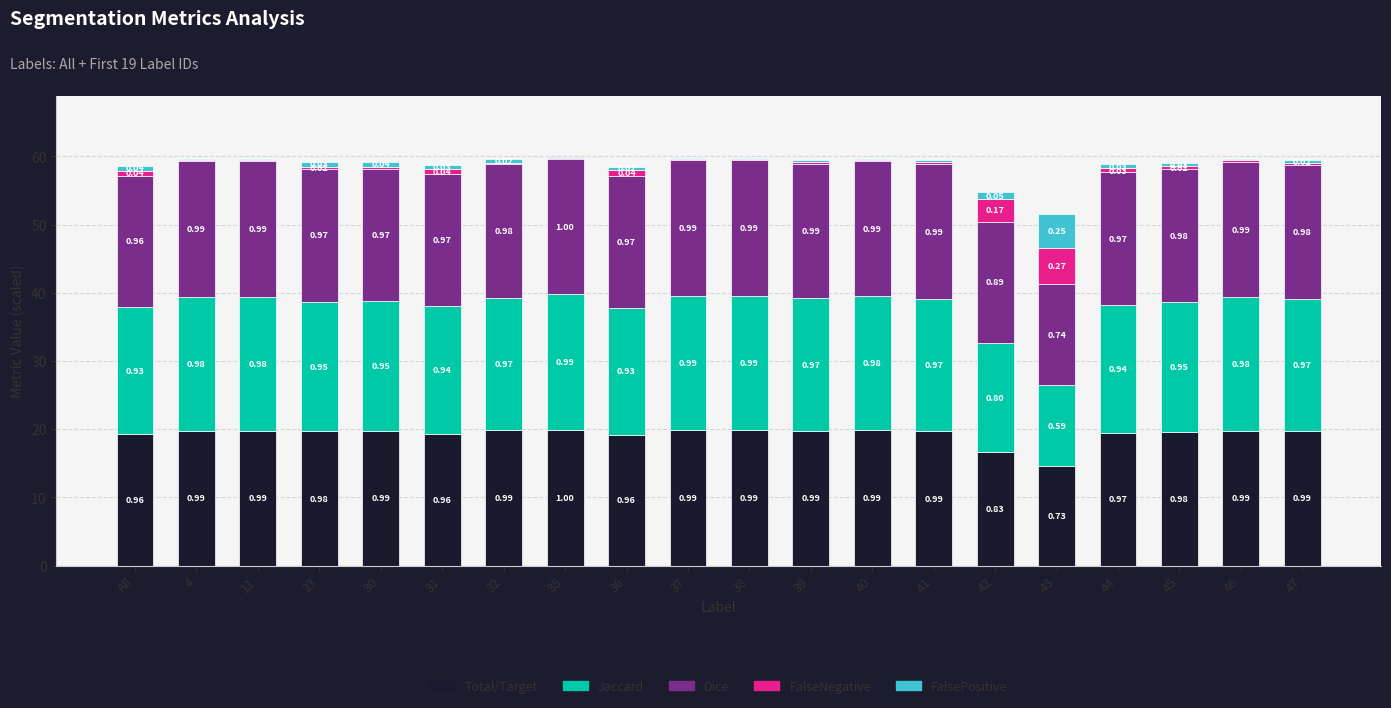

How many distinct data groups are displayed?

5